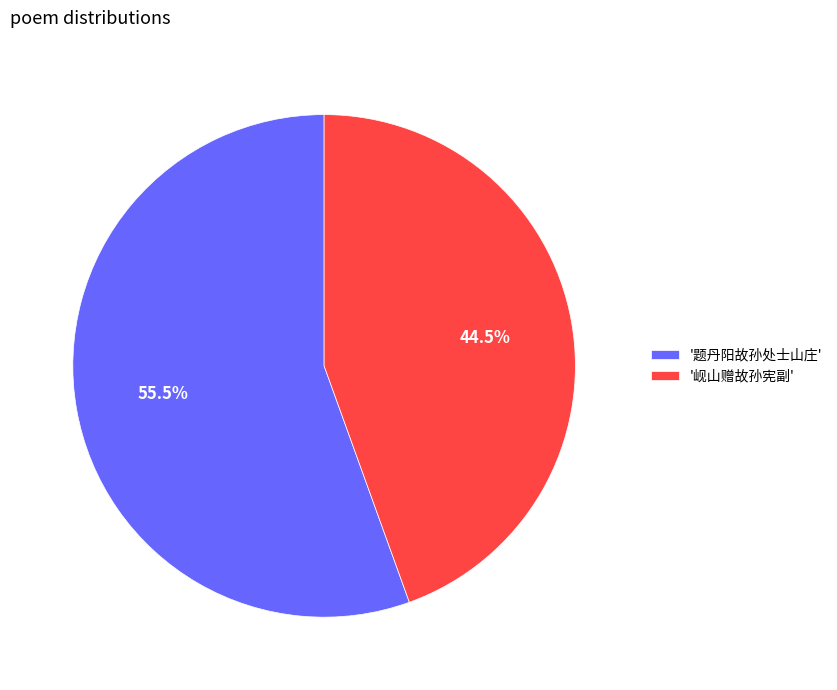

Rank the categories by value from highest to lowest.

'题丹阳故孙处士山庄', '岘山赠故孙宪副'